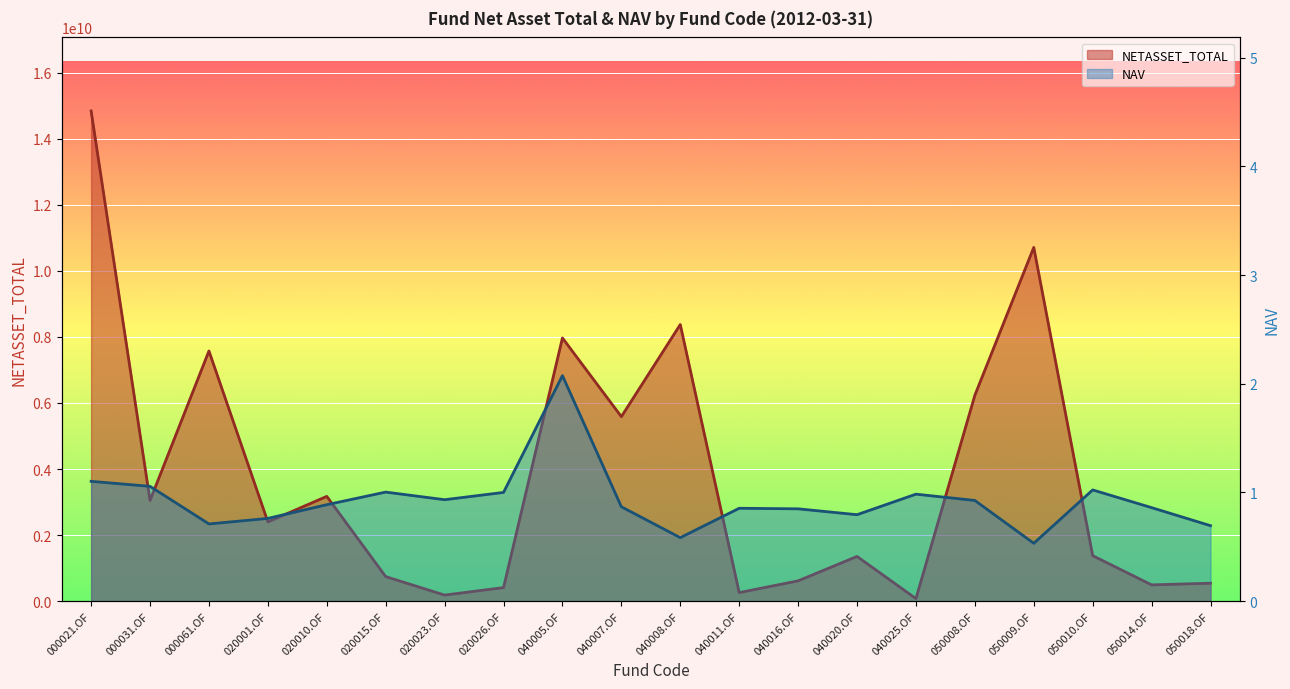

True or false: NETASSET_TOTAL has a value of 96426161.7 at 020023.OF.

False